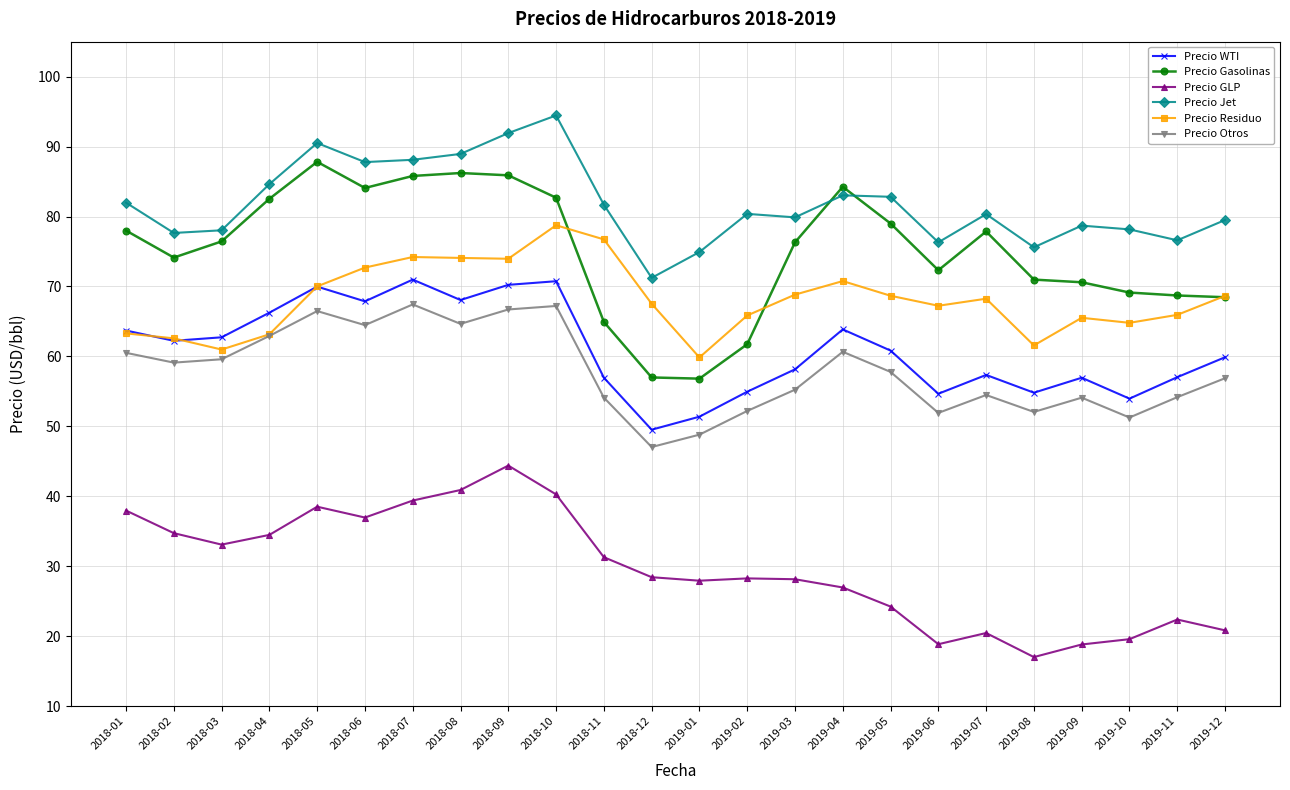

At which label does Precio Residuo reach its peak?

2018-10